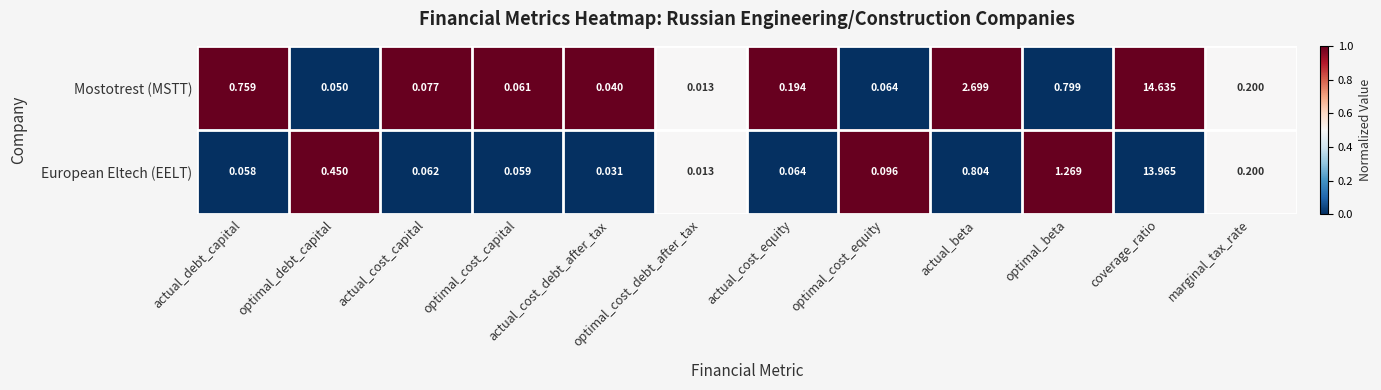

How many series are shown in this chart?

2